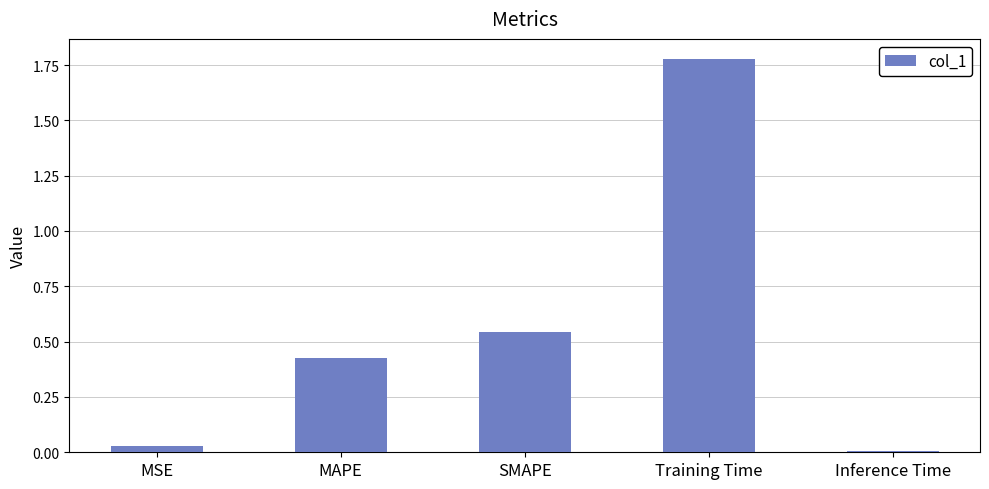

Which has a higher value, MSE or Training Time?

Training Time